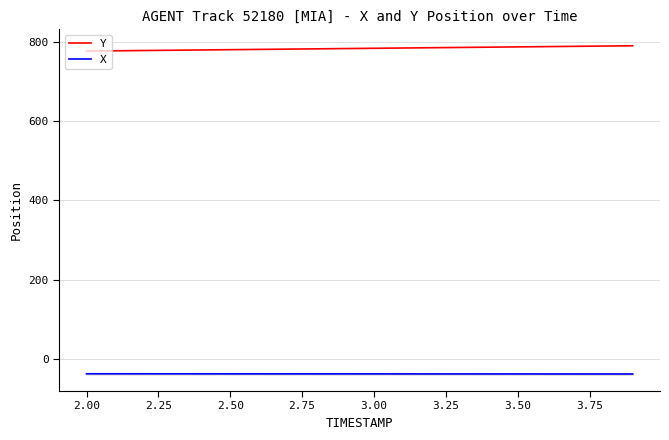

What is the lowest value of the Y series?

776.6